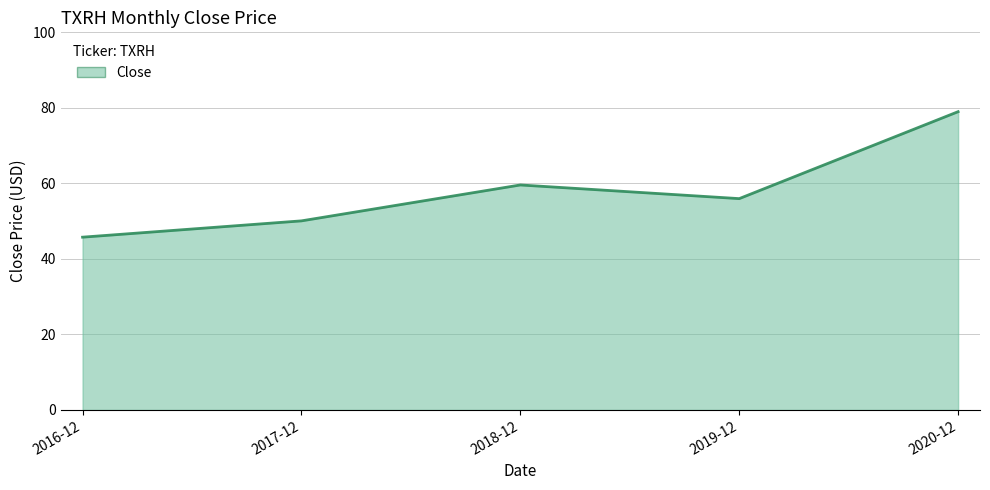

Reading left to right, what are all the values shown in this chart?

45.8	50.1	59.6	56.0	79.0